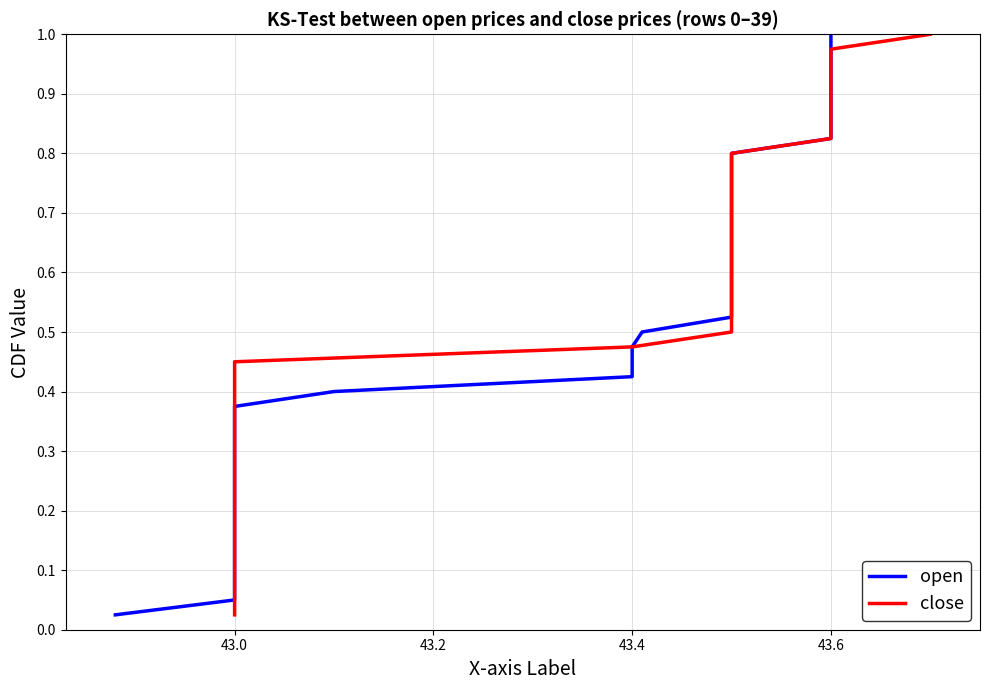

How many data points does each series have?

40